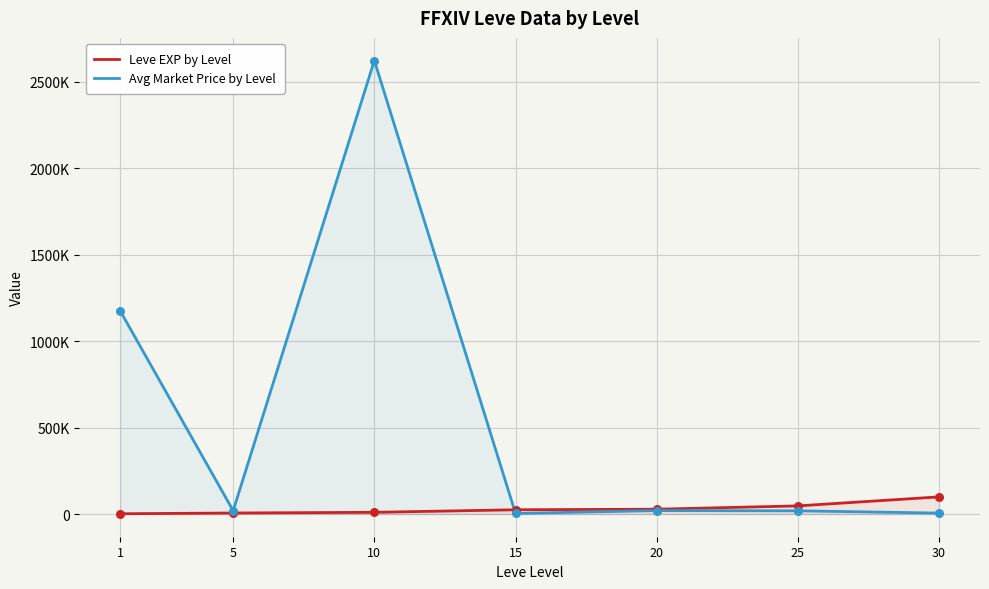

Is the value of Avg Market Price by Level at 5 greater than the value of Leve EXP by Level at 30?

No